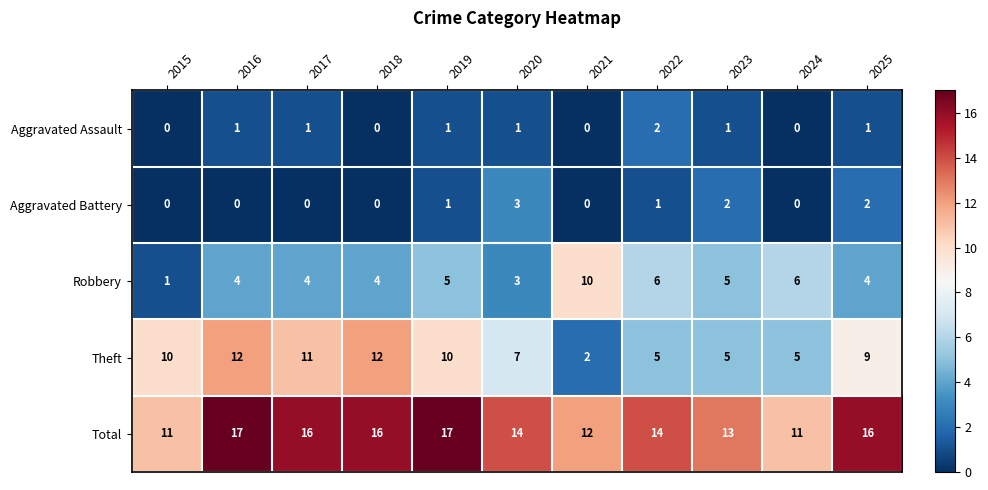

Count the number of categories in the chart.

11